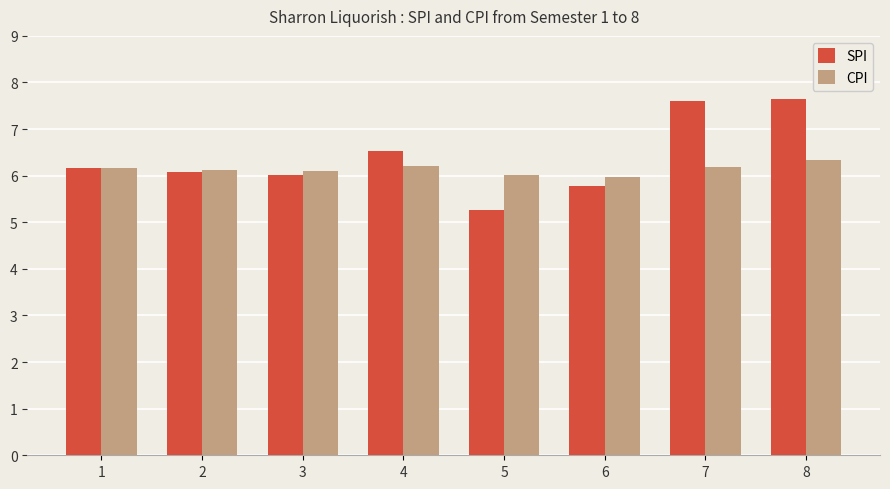

How many bars are there in each group?

2